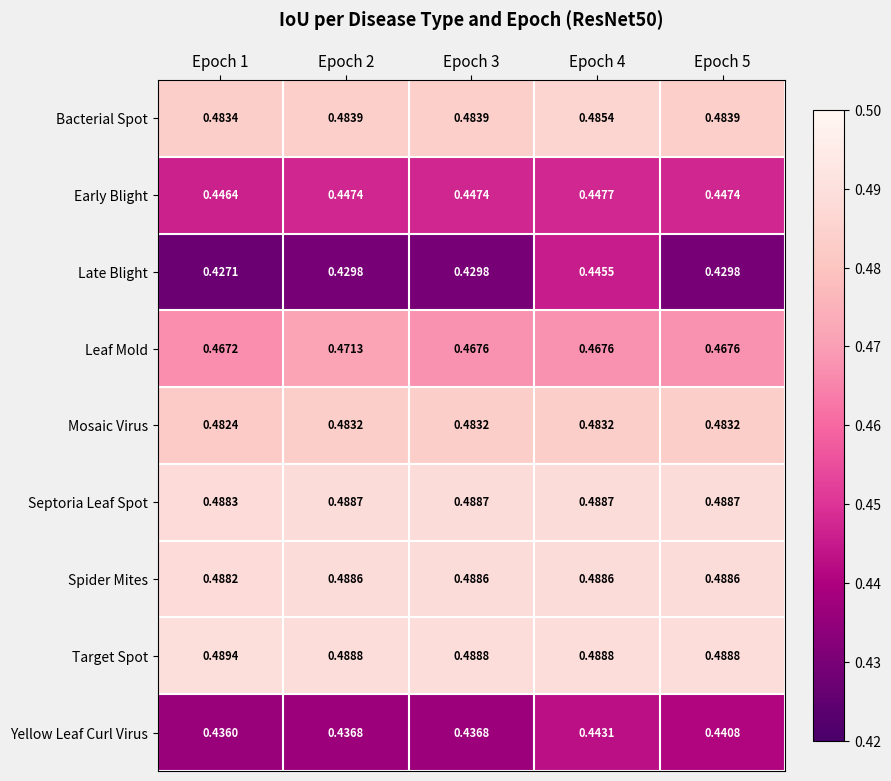

What is the difference between the highest and lowest values at Epoch 2?

0.1